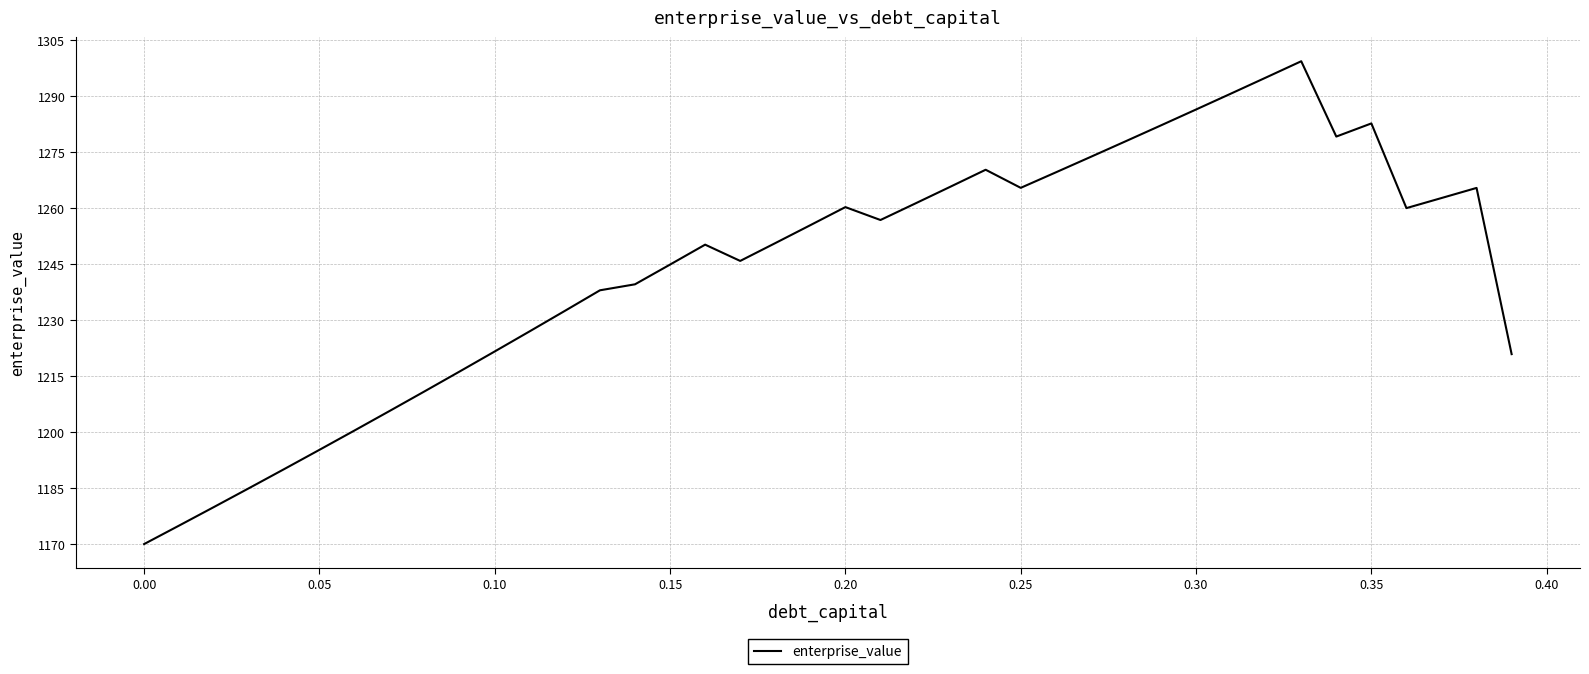

What is the minimum value shown in the chart?

1170.0